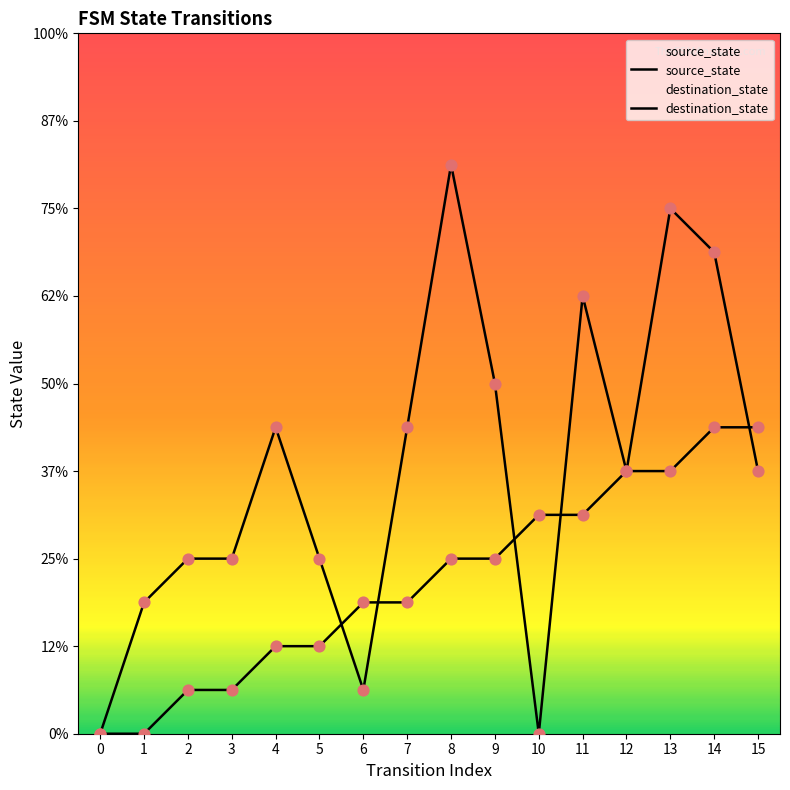

At how many categories does at least one series exceed 8?

4